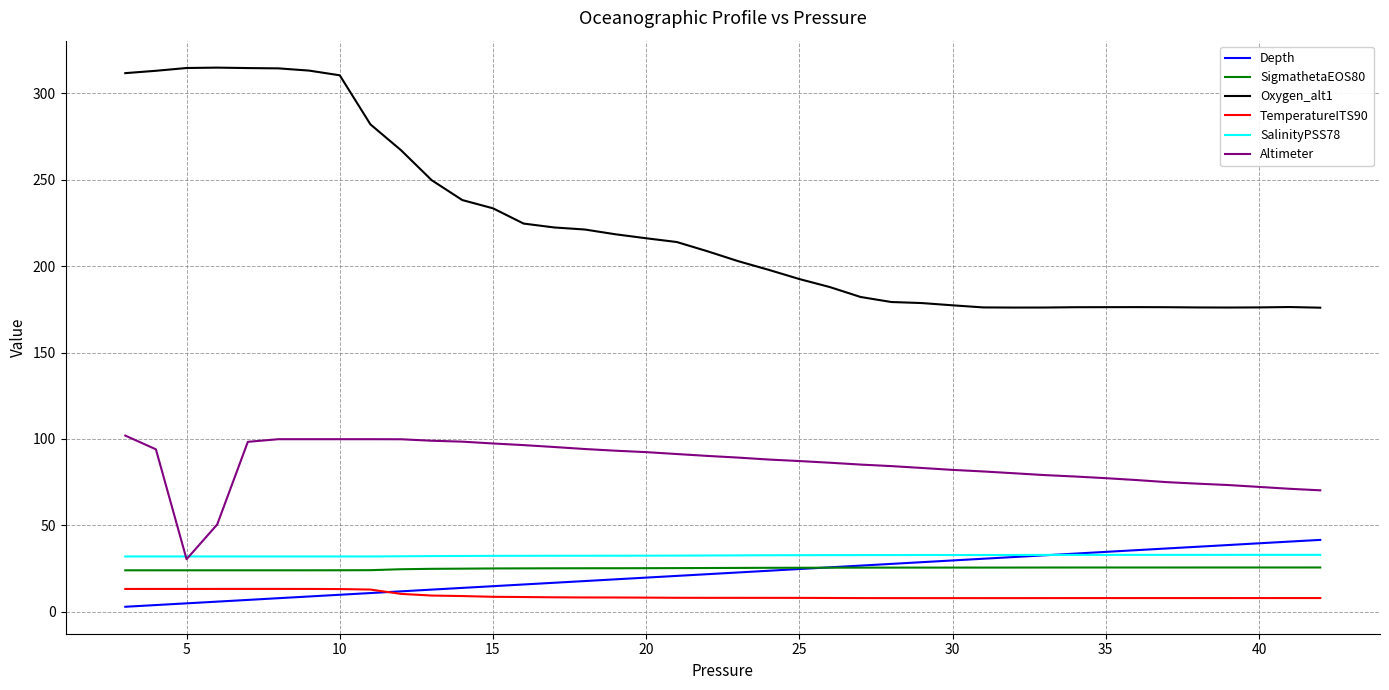

Which series has the largest total across all categories?

Oxygen_alt1